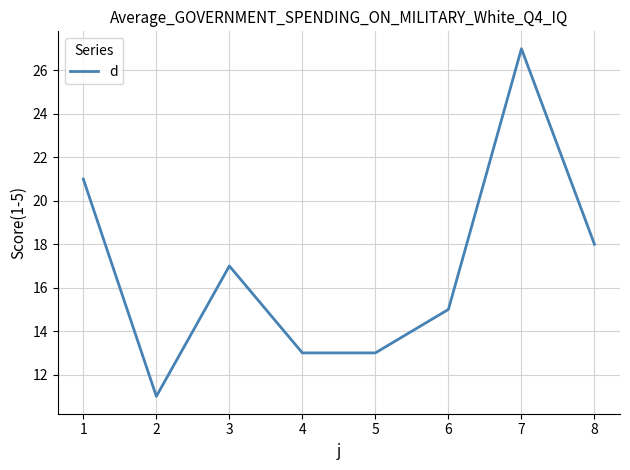

What is the sum of the values at 1 and 6?

36